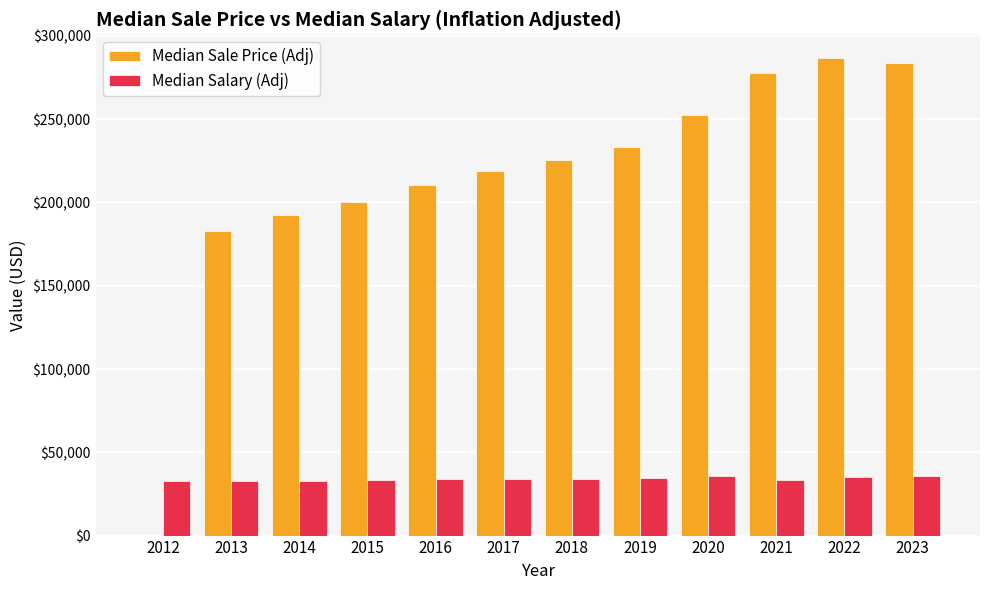

What is the sum of all Median Salary (Adj) values?

409716